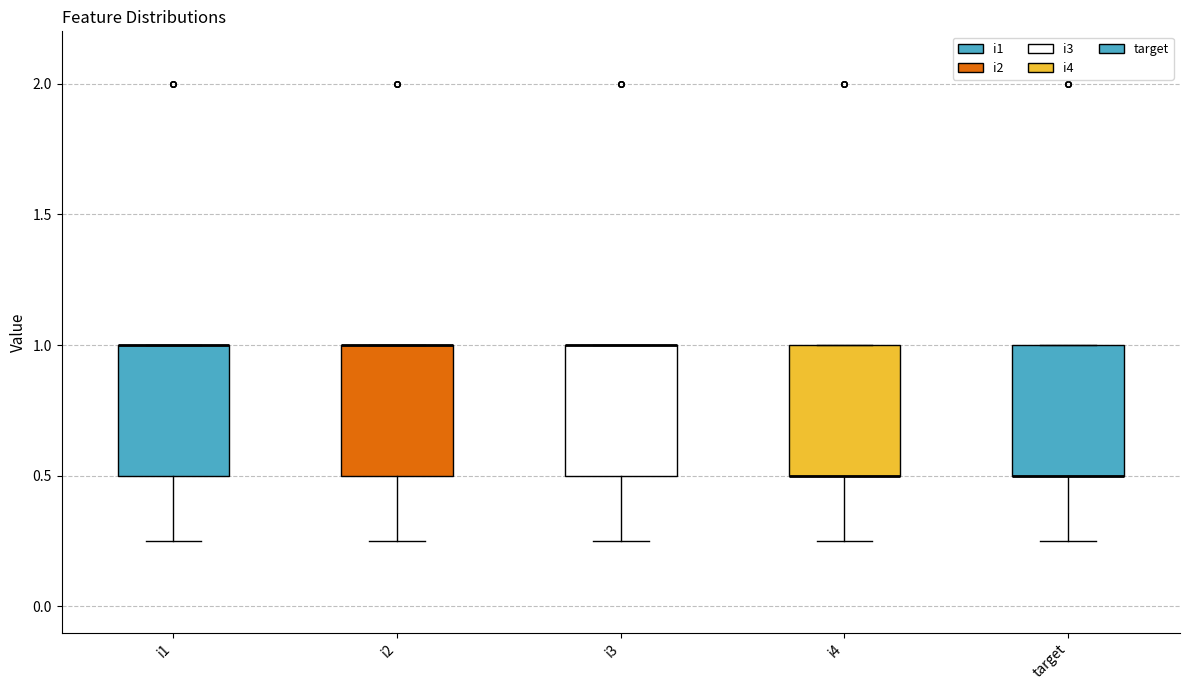

Reading left to right, transcribe this box plot: for each box, give where its median line is, the range the box spans, and where its two whiskers end, as read against the y-axis. The values are not printed on the chart, so give them approximately, as read against the axis.

i1: median 1.00 (drawn on the box's upper edge), box 0.50 to 1.00, whiskers 0.25 to 1.00
i2: median 1.00 (drawn on the box's upper edge), box 0.50 to 1.00, whiskers 0.25 to 1.00
i3: median 1.00 (drawn on the box's upper edge), box 0.50 to 1.00, whiskers 0.25 to 1.00
i4: median 0.50 (drawn on the box's lower edge), box 0.50 to 1.00, whiskers 0.25 to 1.00
target: median 0.50 (drawn on the box's lower edge), box 0.50 to 1.00, whiskers 0.25 to 1.00